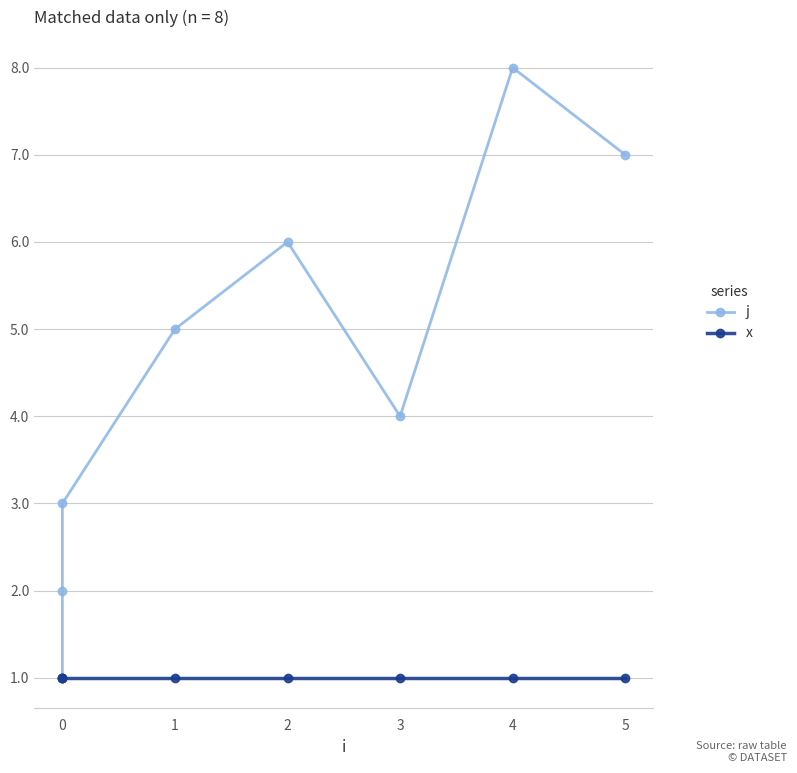

What value does the j series have at 0?

2